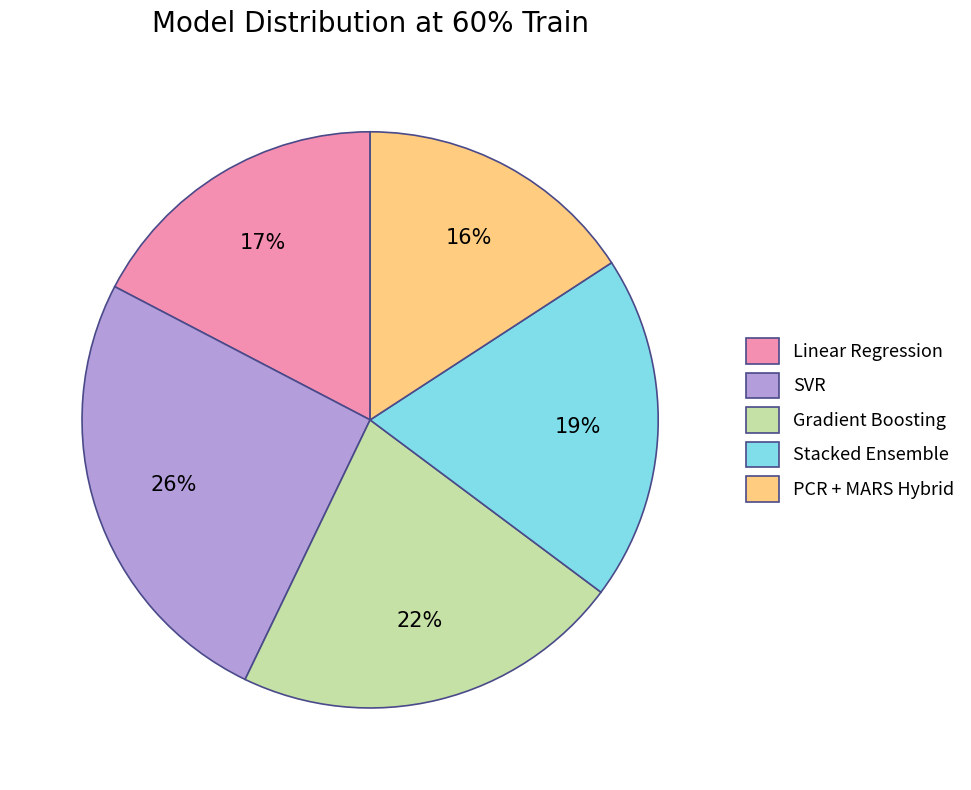

The Linear Regression slice represents 12% of the pie. True or false?

False